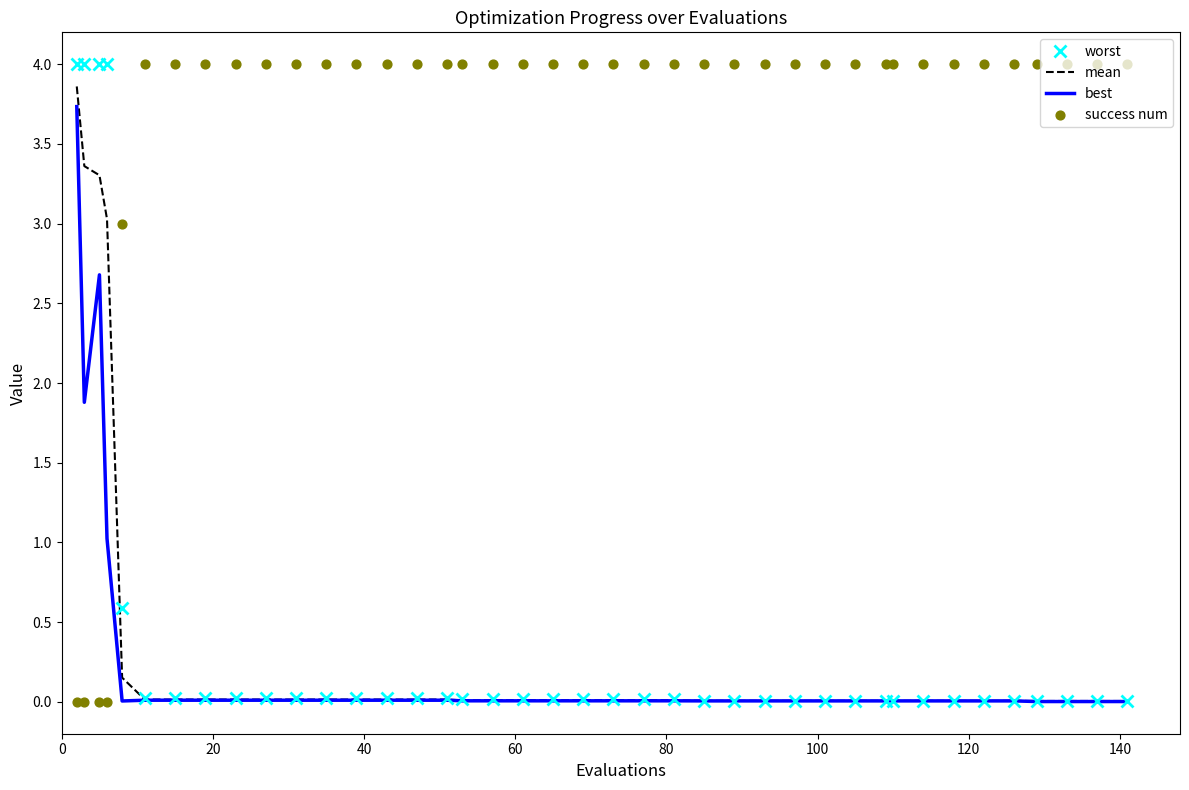

What are all the series names shown in the legend?

worst, mean, best, success num